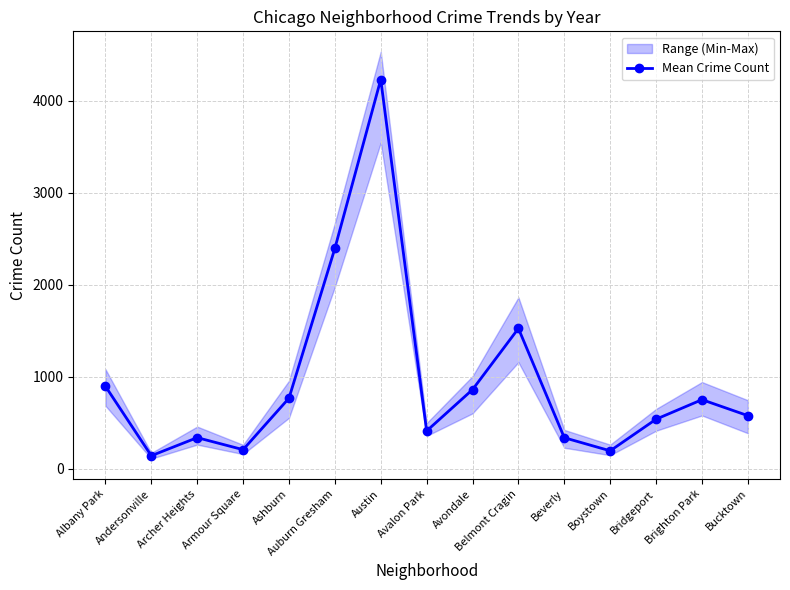

What is the value of the 10th point from the left?

1525.2